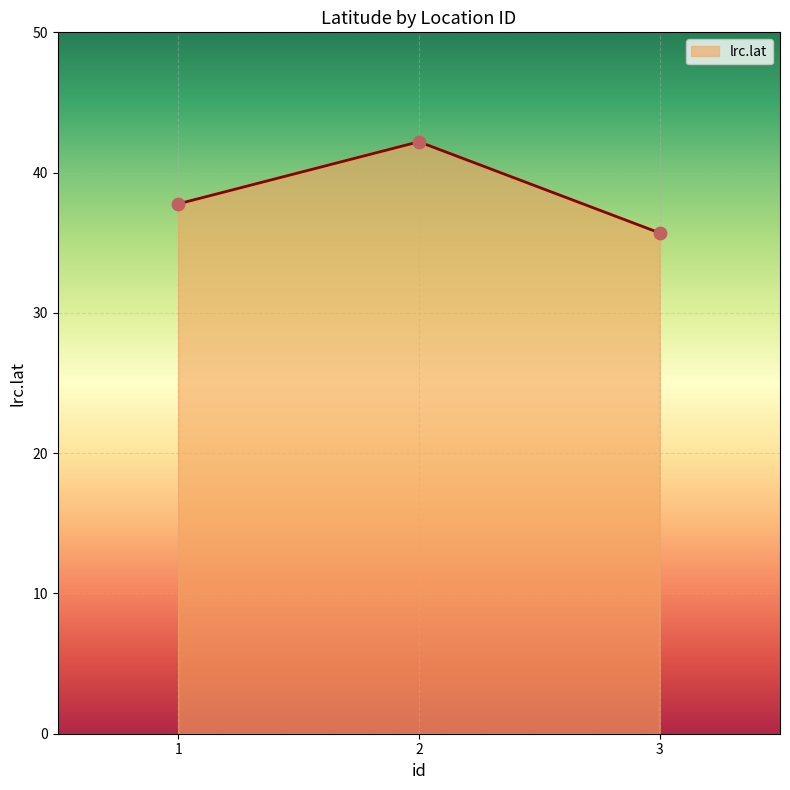

What is the change in value from 1 to 3?

-2.1